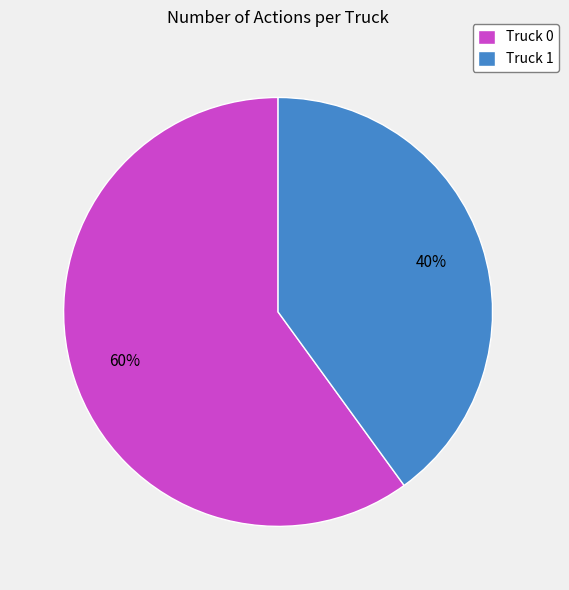

How many slices are in this pie chart?

2